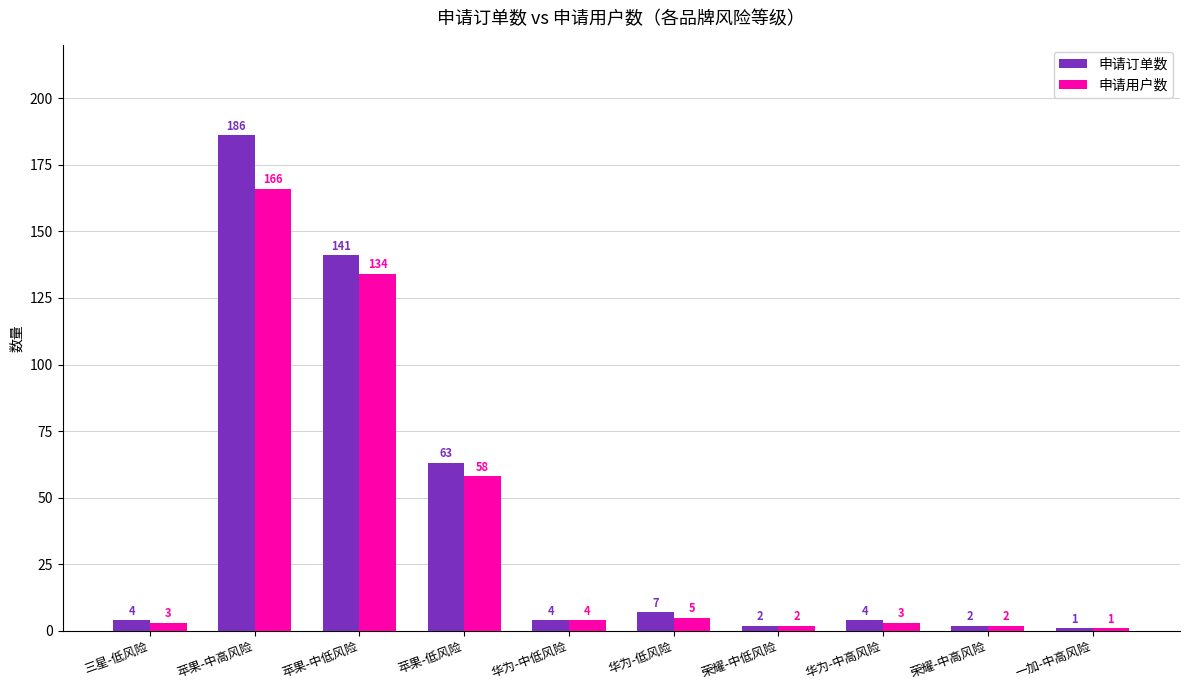

Reading left to right, what are all the values shown in this chart?

申请订单数: 三星-低风险=4	苹果-中高风险=186	苹果-中低风险=141	苹果-低风险=63	华为-中低风险=4	华为-低风险=7	荣耀-中低风险=2	华为-中高风险=4	荣耀-中高风险=2	一加-中高风险=1
申请用户数: 三星-低风险=3	苹果-中高风险=166	苹果-中低风险=134	苹果-低风险=58	华为-中低风险=4	华为-低风险=5	荣耀-中低风险=2	华为-中高风险=3	荣耀-中高风险=2	一加-中高风险=1